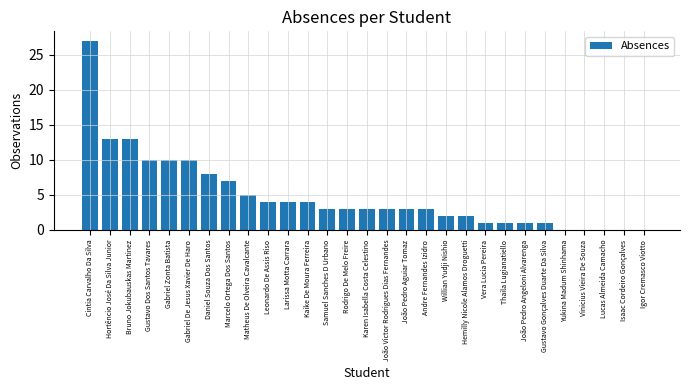

What is the greatest value displayed?

27